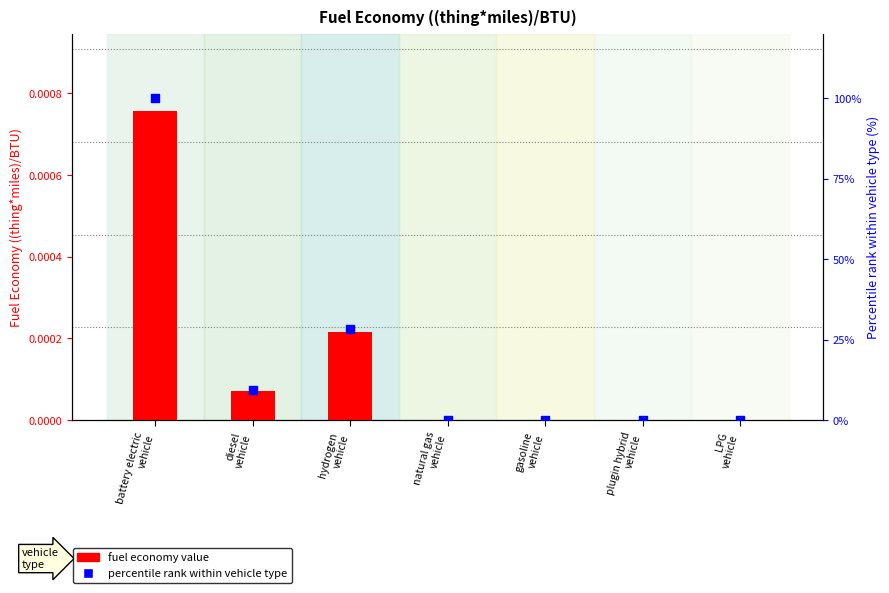

What are all the series names shown in the legend?

fuel economy value, percentile rank